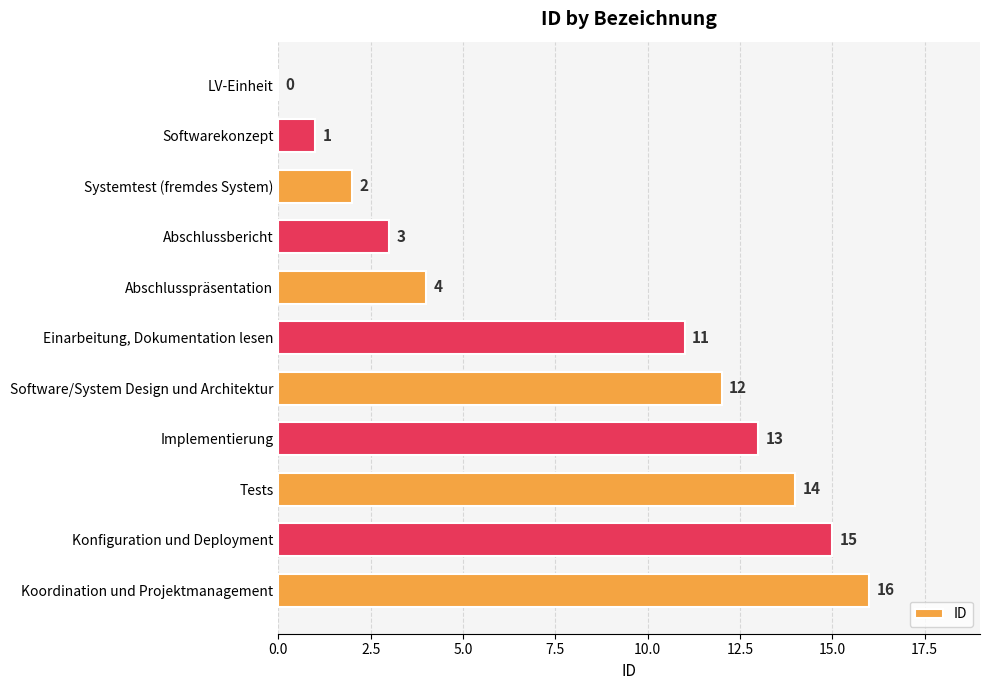

How many positive values are there?

10